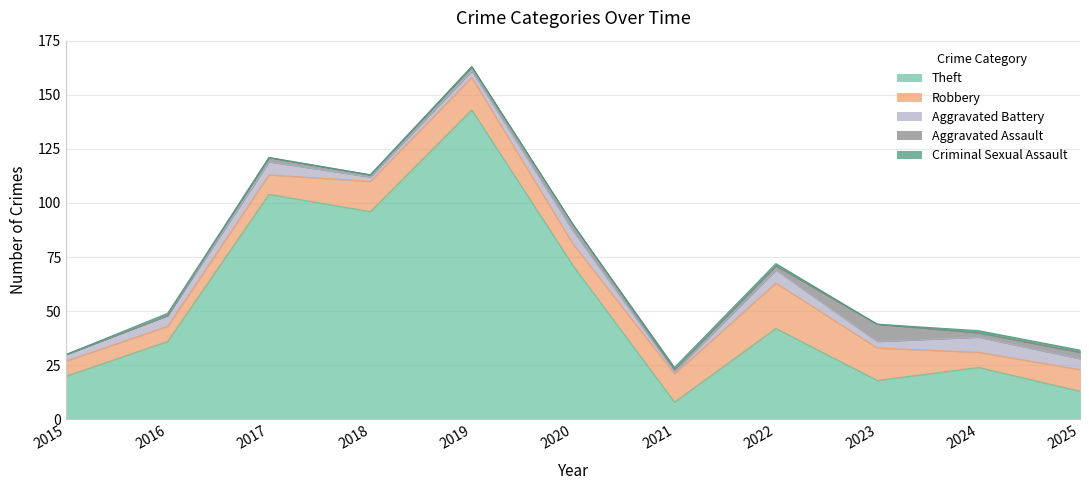

Rank the series by their maximum value, from highest to lowest.

Theft, Robbery, Aggravated Assault, Aggravated Battery, Criminal Sexual Assault